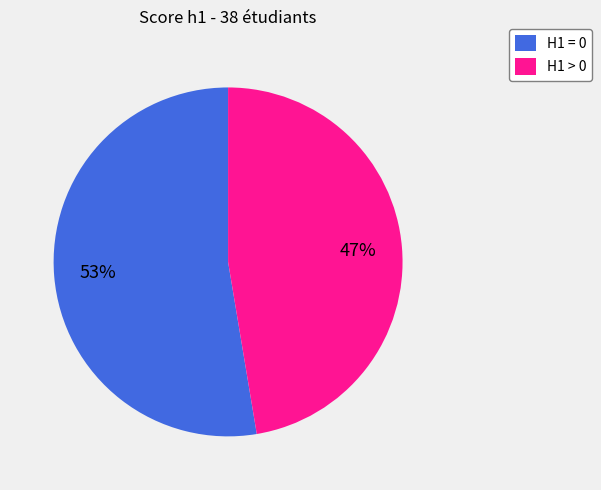

To the nearest percent, what portion does H1 = 0 represent?

53%